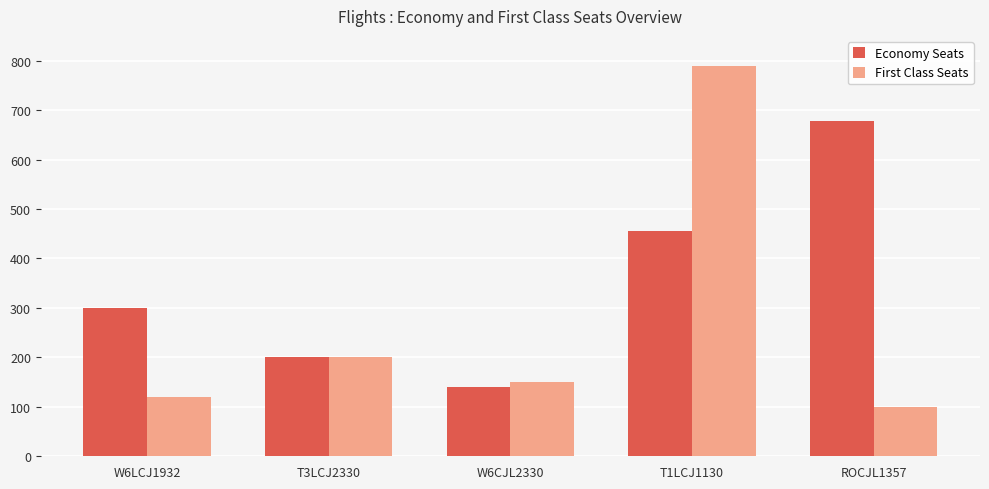

Reading left to right, extract all data points from this chart.

Economy Seats: W6LCJ1932=300	T3LCJ2330=200	W6CJL2330=140	T1LCJ1130=456	ROCJL1357=678
First Class Seats: W6LCJ1932=120	T3LCJ2330=200	W6CJL2330=150	T1LCJ1130=789	ROCJL1357=100